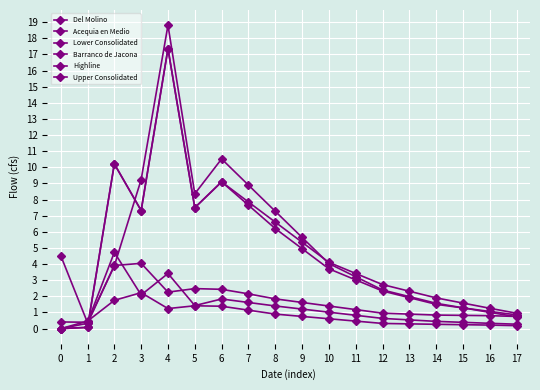

Does the chart have visible grid lines?

Yes